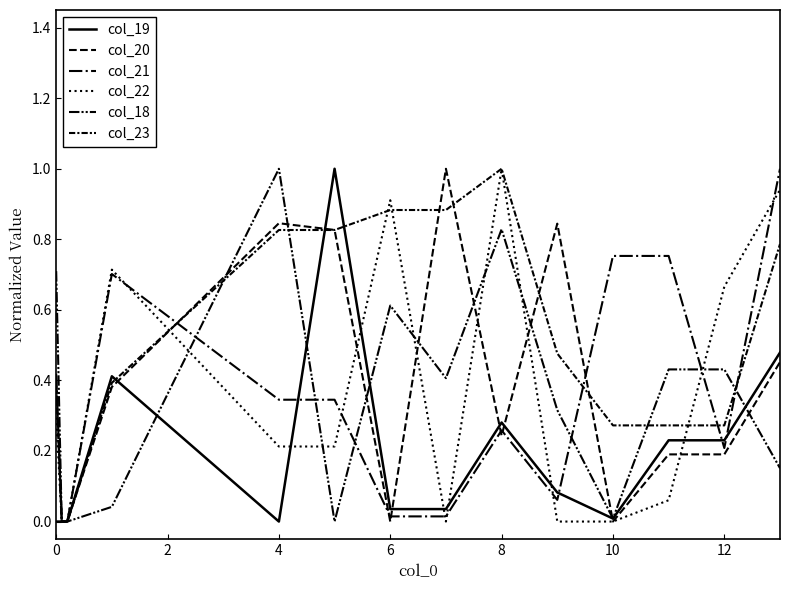

Does the chart have visible grid lines?

No